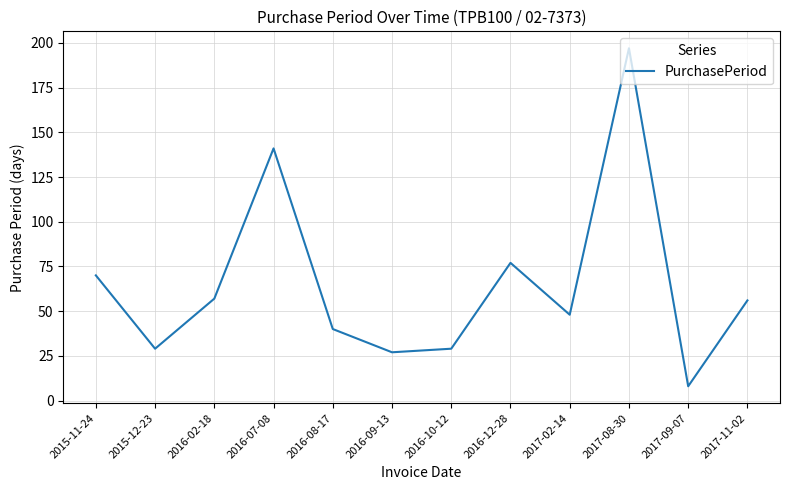

What is the ratio of the value at 2016-10-12 to the value at 2017-11-02?

0.5